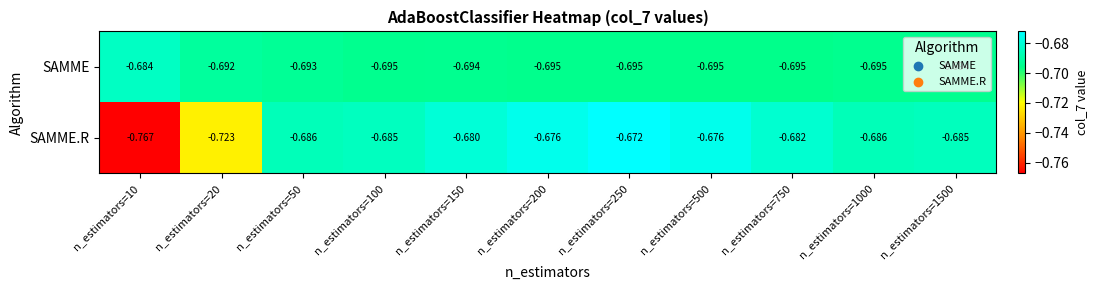

Which series has the largest total across all categories?

SAMME.R